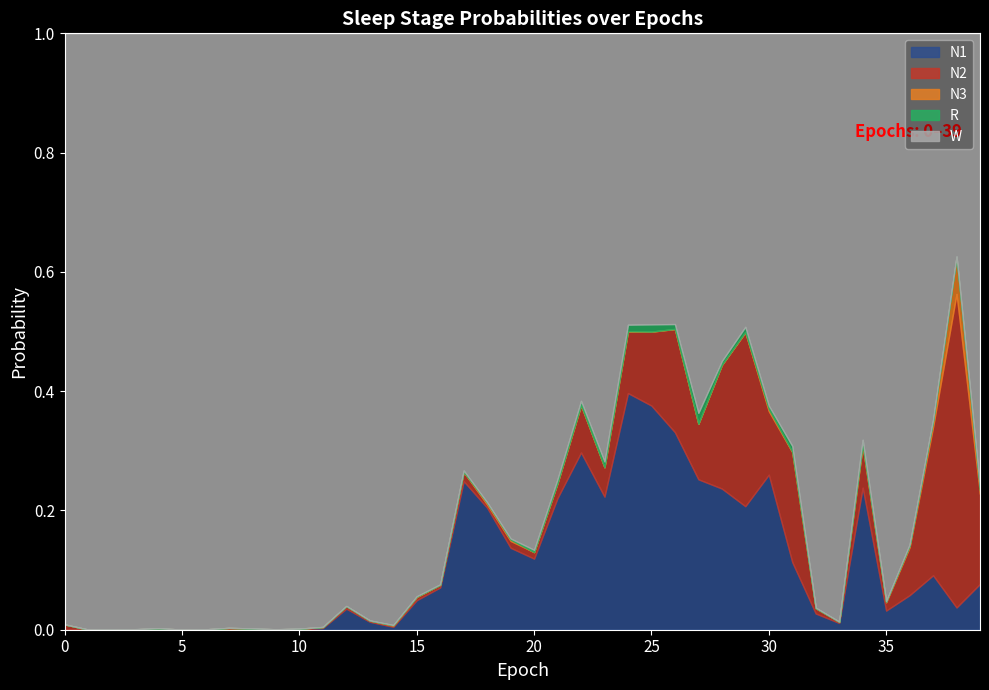

At which category is the sum across all series the highest?

4